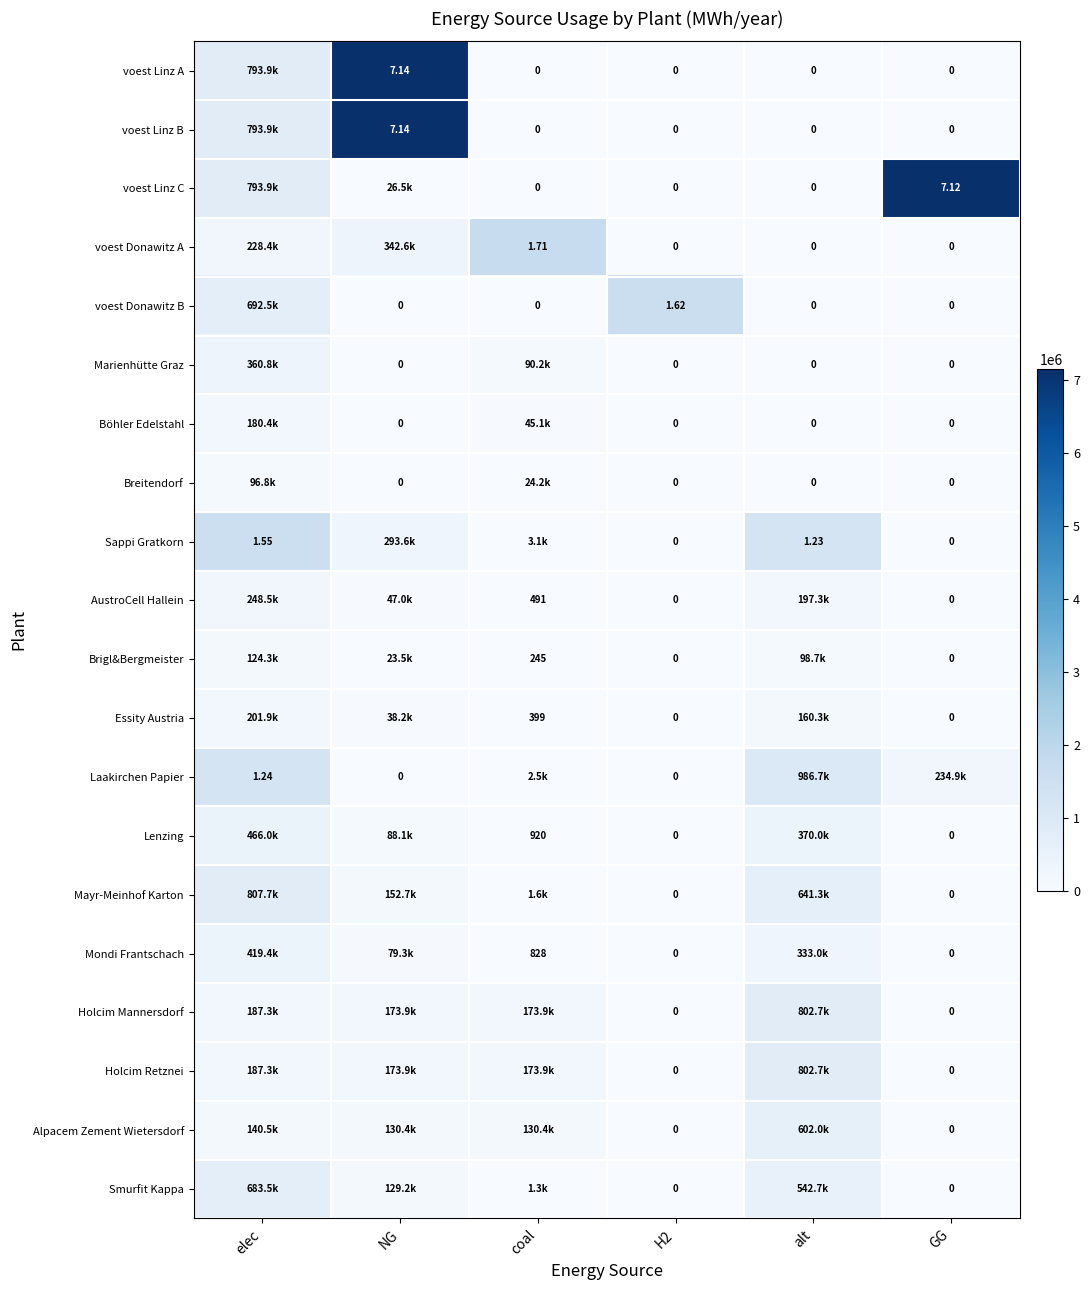

At H2, list the series in order from smallest to largest.

voest Linz A, voest Linz B, voest Linz C, voest Donawitz A, Marienhütte Graz, Böhler Edelstahl, Breitendorf, Sappi Gratkorn, AustroCell Hallein, Brigl&Bergmeister, Essity Austria, Laakirchen Papier, Lenzing, Mayr-Meinhof Karton, Mondi Frantschach, Holcim Mannersdorf, Holcim Retznei, Alpacem Zement Wietersdorf, Smurfit Kappa, voest Donawitz B